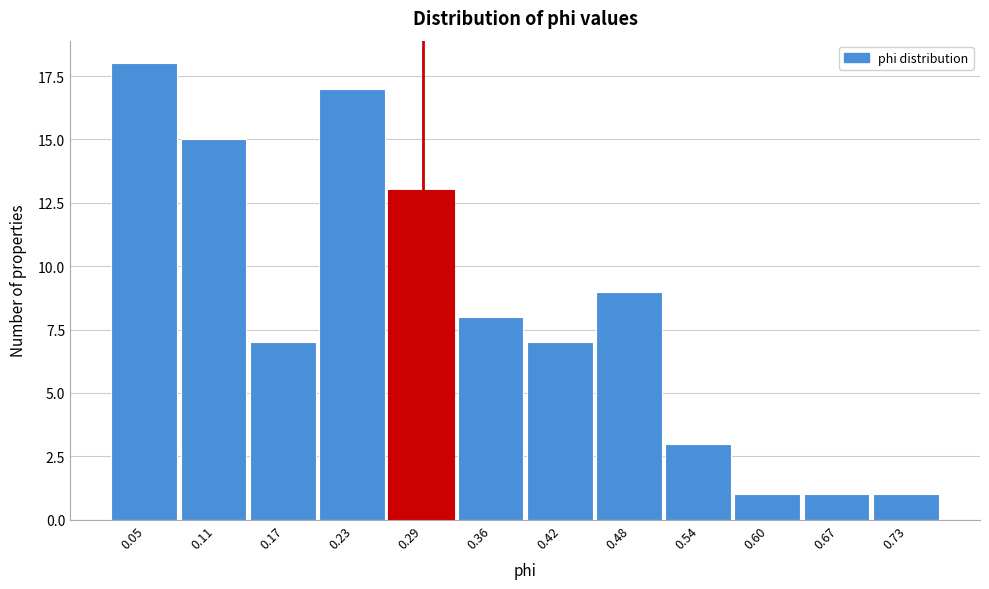

Reading left to right, extract all data points from this chart.

18	15	7	17	13	8	7	9	3	1	1	1